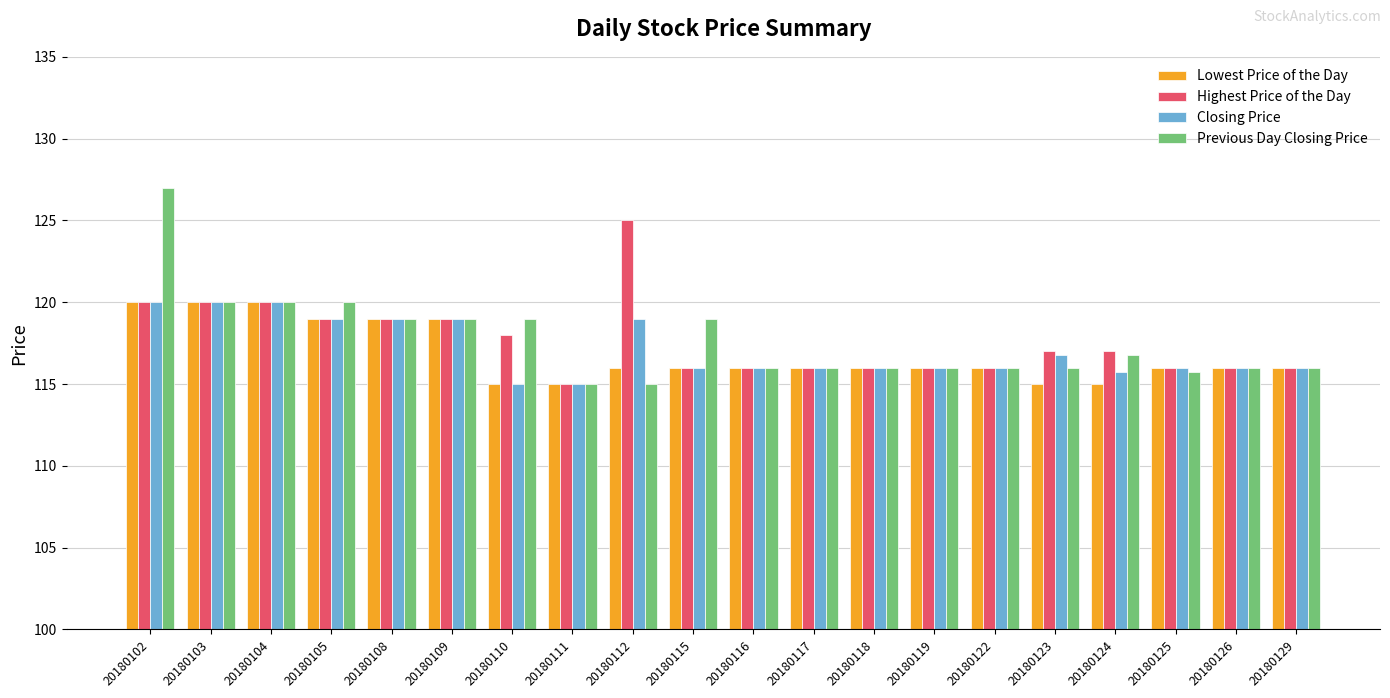

Which series has the widest spread of values?

Previous Day Closing Price